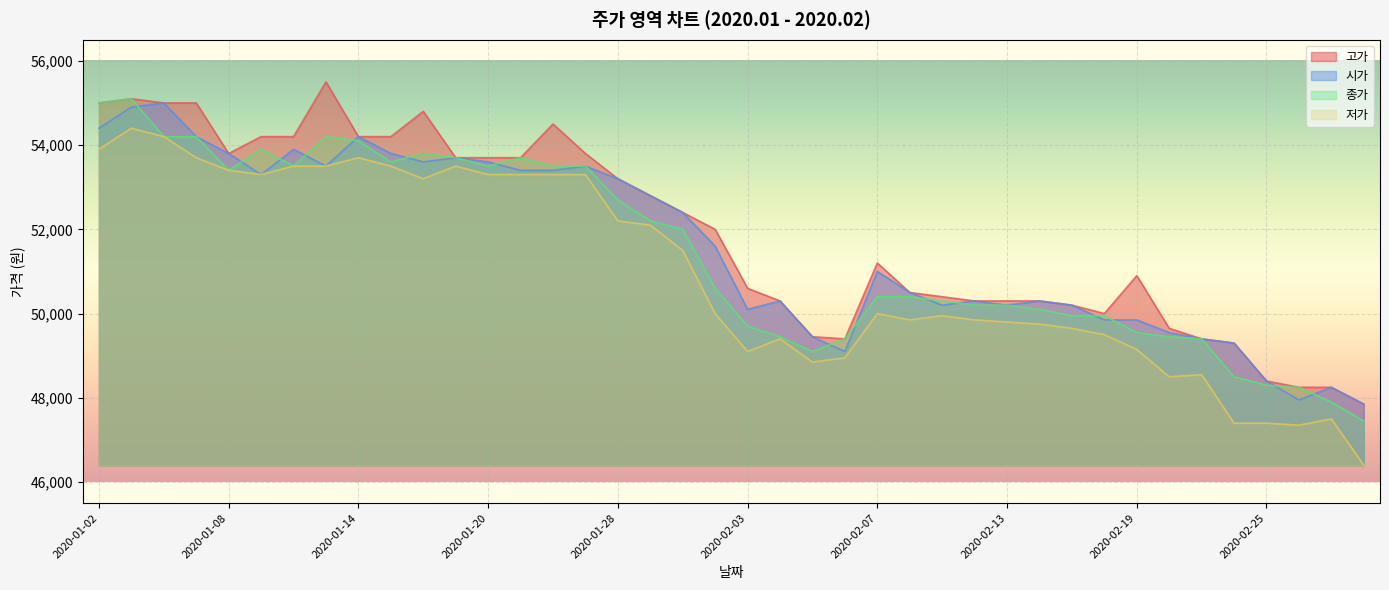

At which category does 종가 reach its first local valley?

2020-01-08